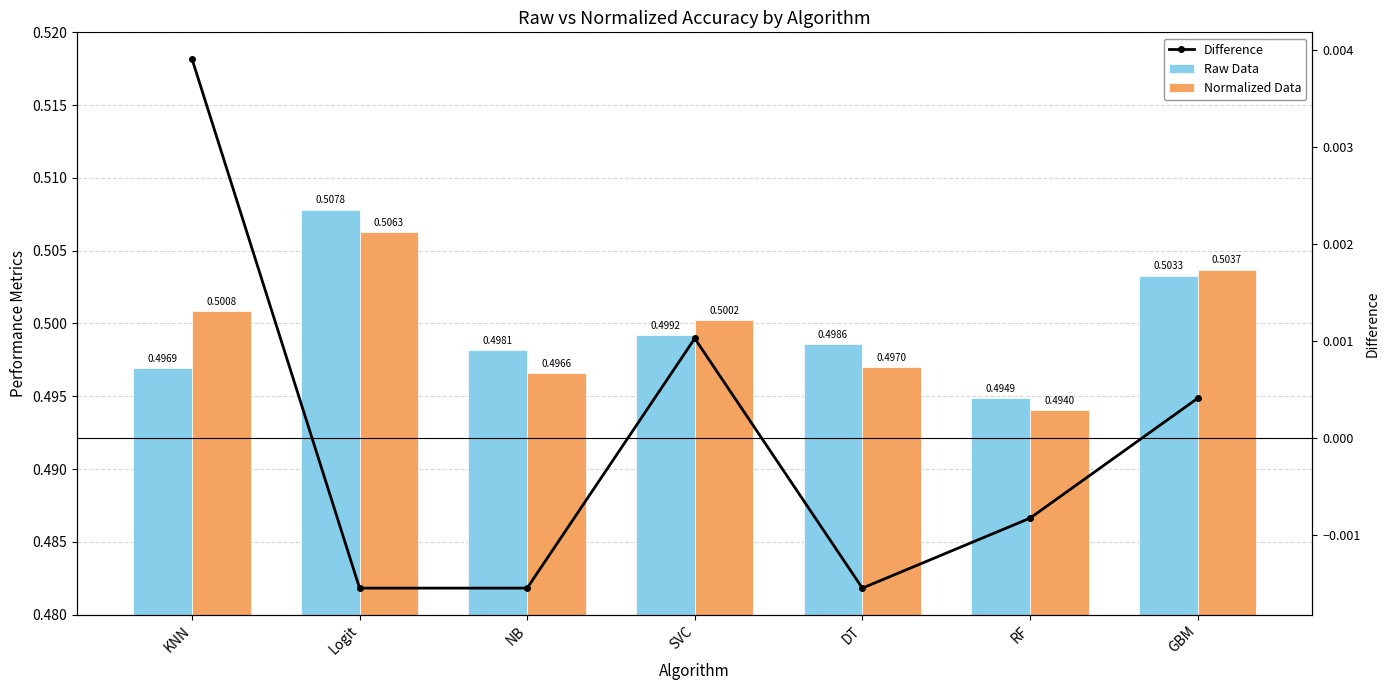

What position from the right is GBM?

1